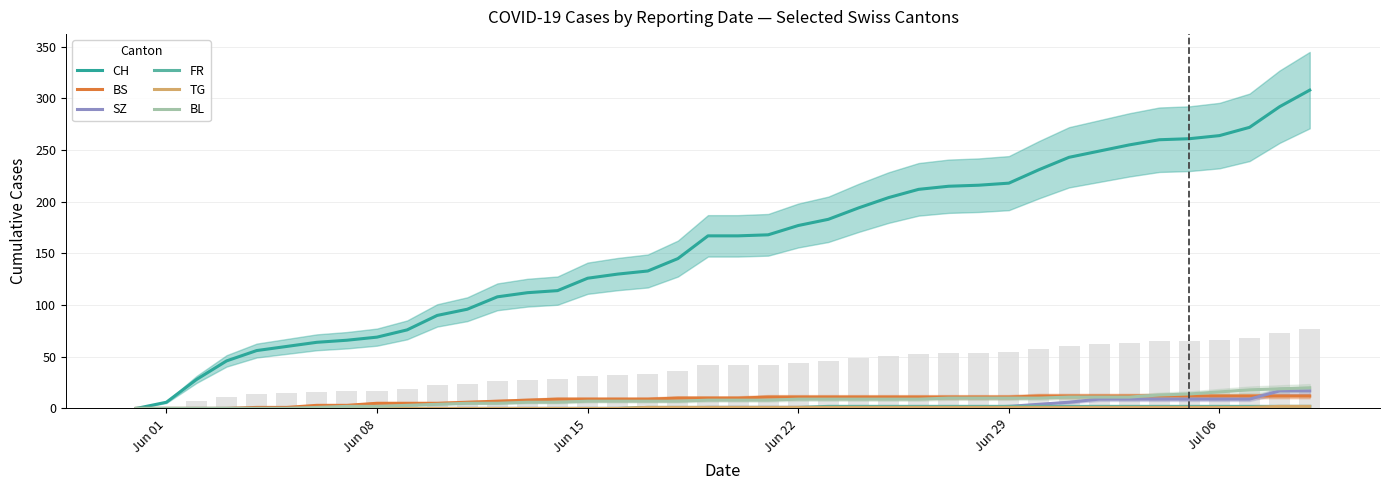

Rank the series by their maximum value, from lowest to highest.

FR, TG, BS, SZ, BL, CH